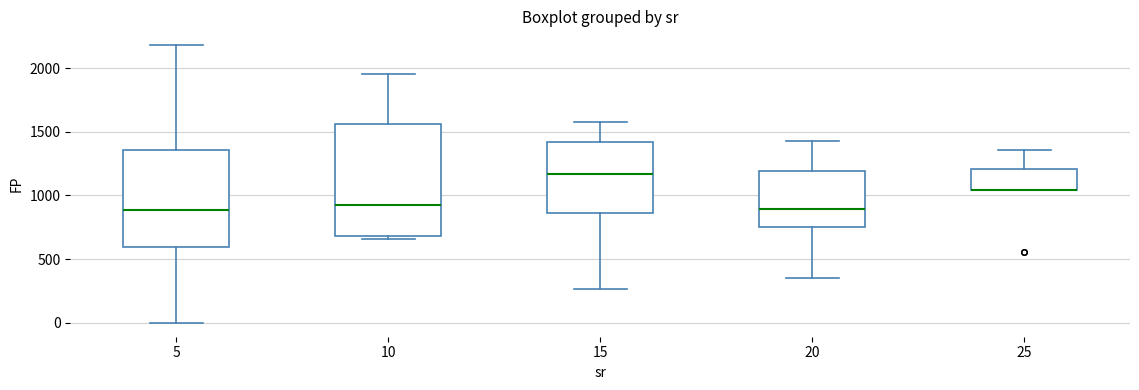

Reading left to right, read every box against the y-axis: the position of its median line, the range the box covers, and the ends of its whiskers. The values are not printed on the chart, so give them approximately, as read against the axis.

5: median 900, box 600 to 1350, whiskers 0 to 2200
10: median 900, box 700 to 1550, whiskers 650 to 1950
15: median 1150, box 850 to 1400, whiskers 250 to 1550
20: median 900, box 750 to 1200, whiskers 350 to 1450
25: median 1050 (drawn on the box's lower edge), box 1050 to 1200, whiskers 1050 to 1350